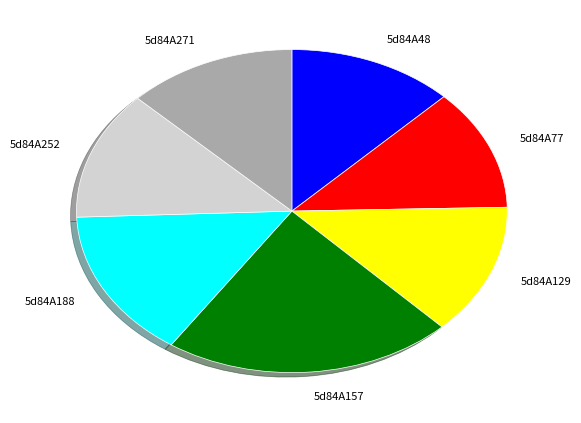

Is the sum of 5d84A188 and 5d84A77 greater than half?

No